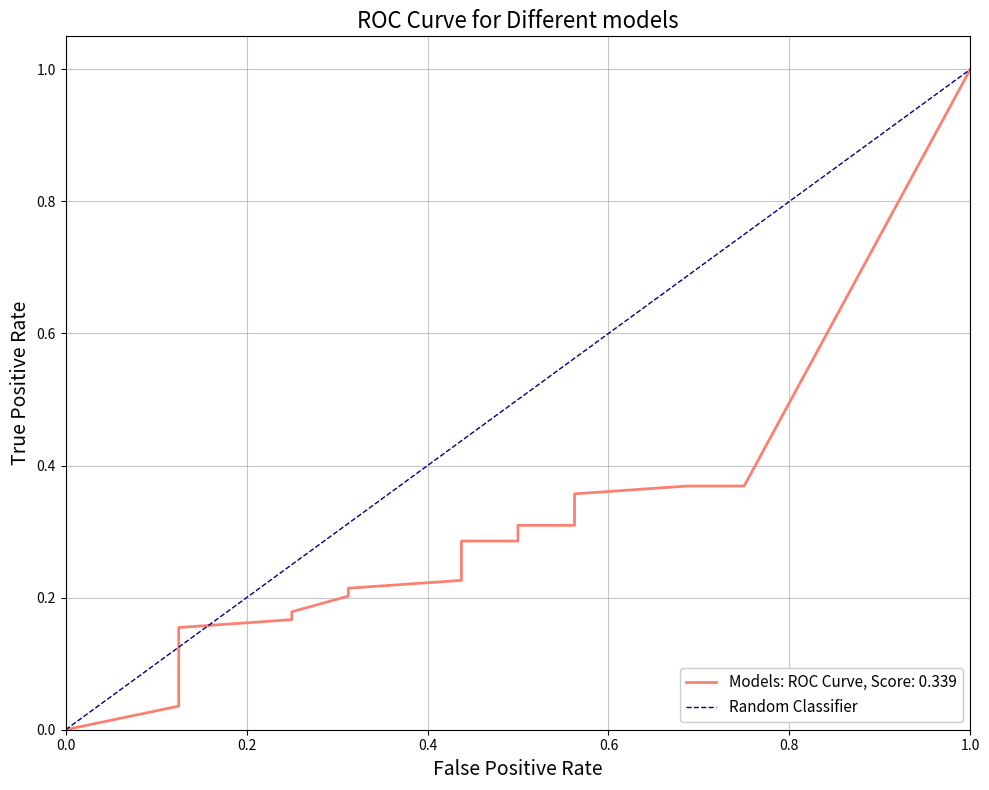

The value at 1.0 is 0. True or false?

False